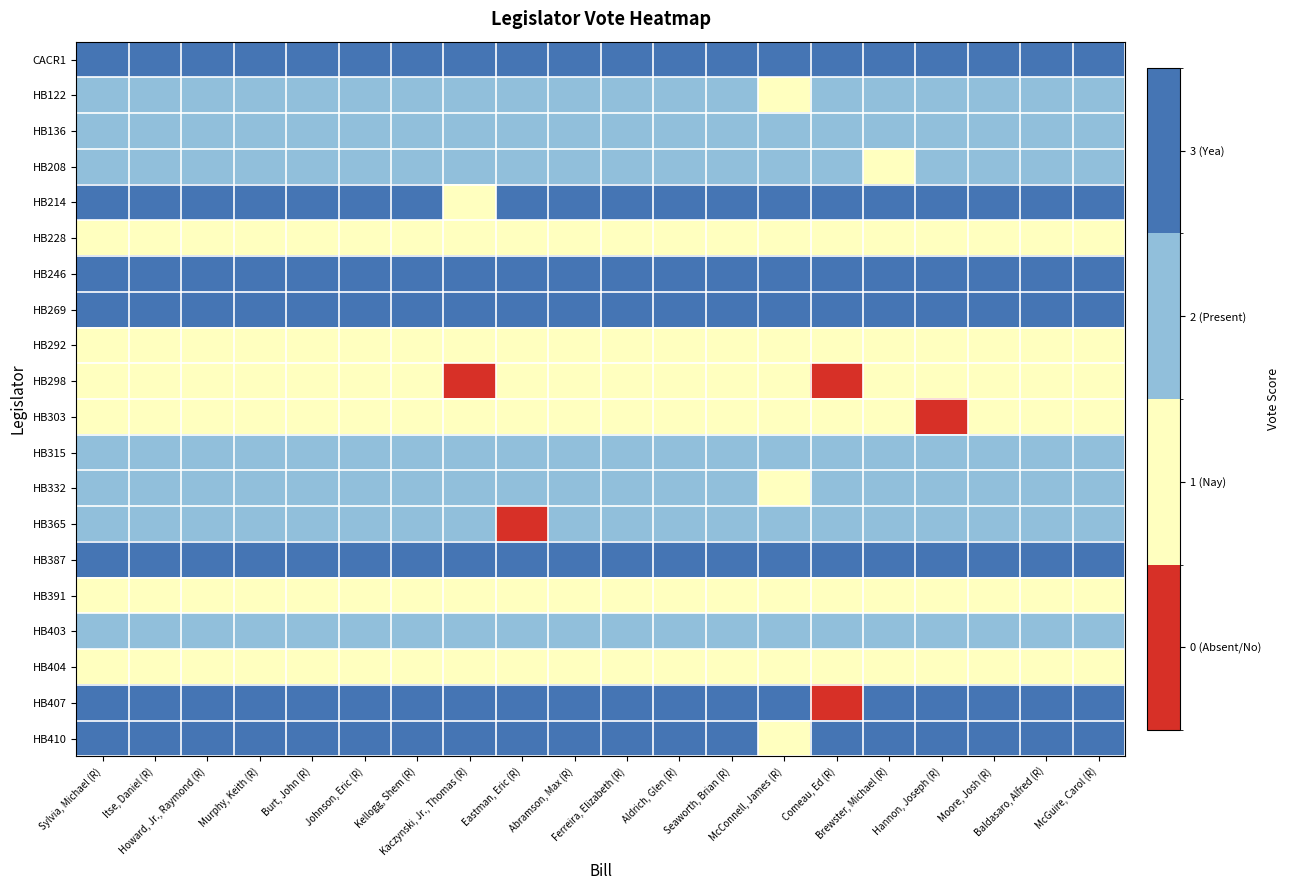

Count the number of data series in this chart.

20